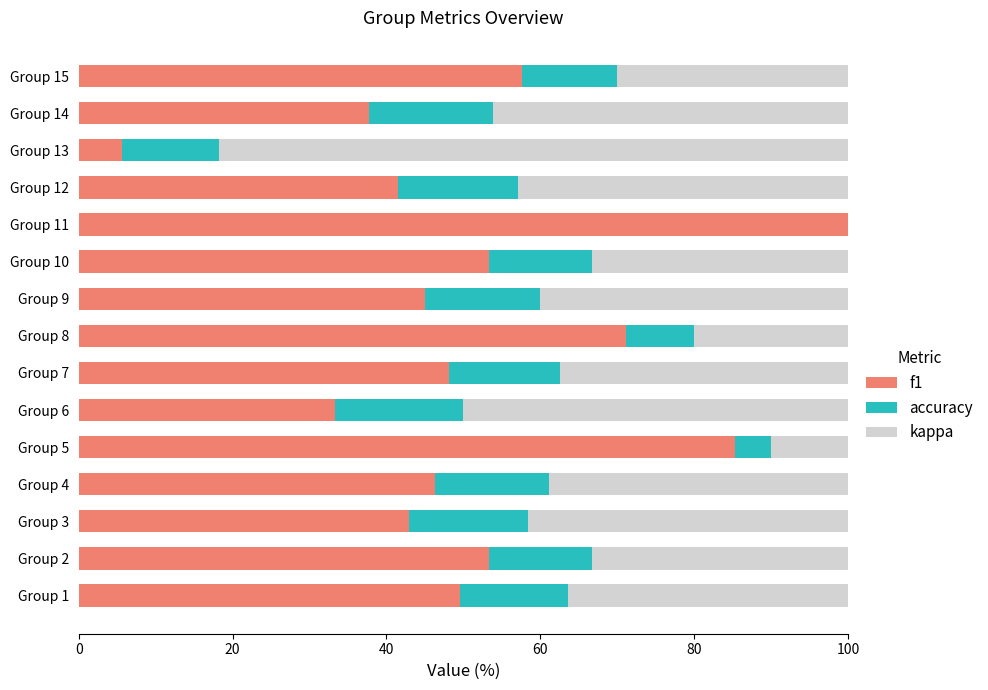

The value of f1 at Group 3 is 43.0. True or false?

True